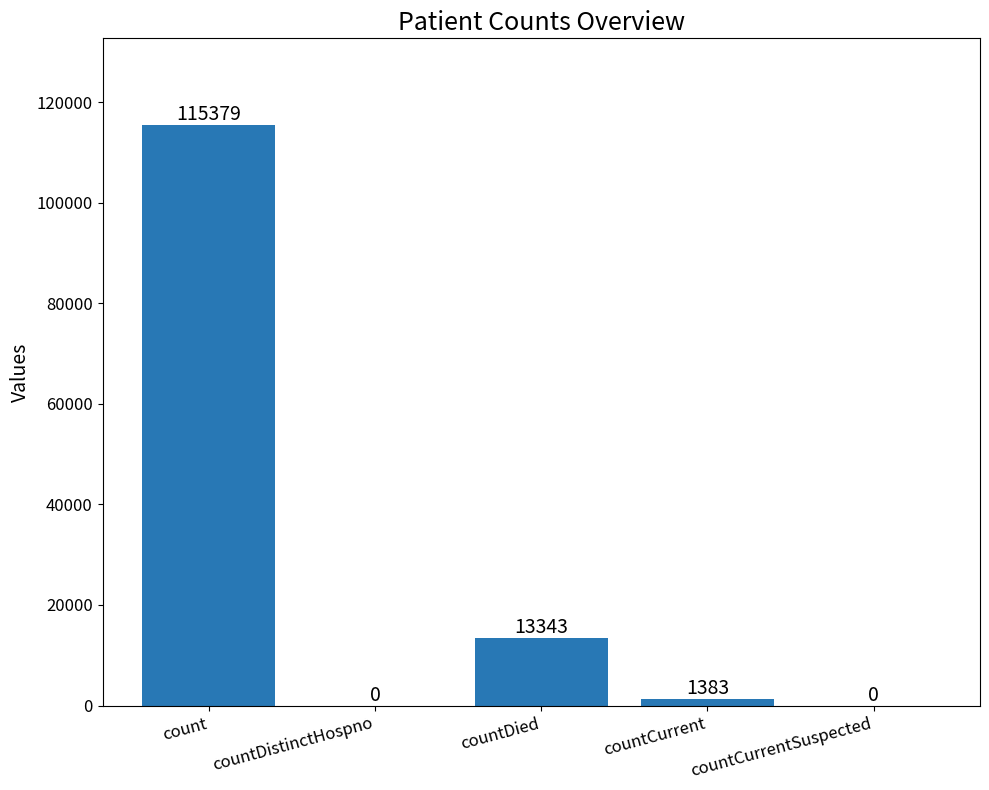

What is the greatest value displayed?

115379